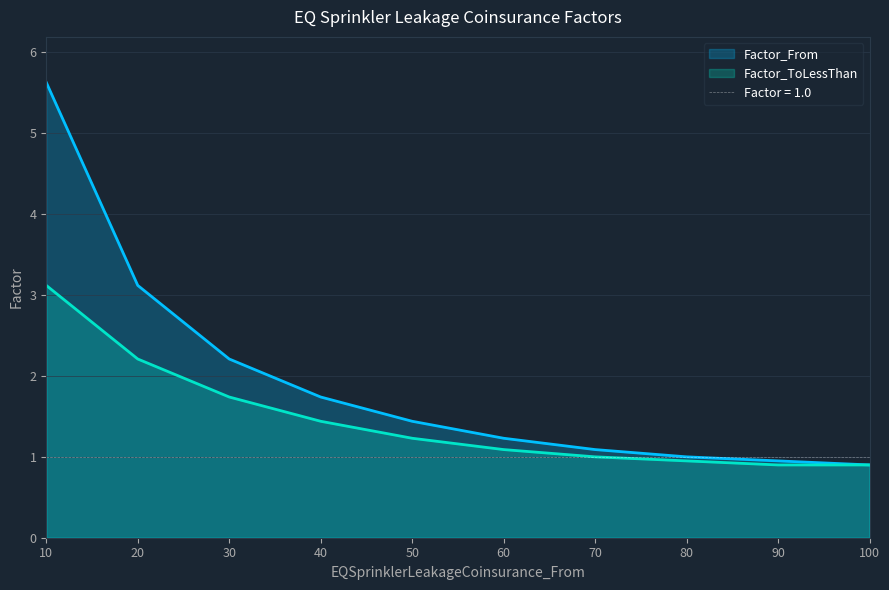

How many data points in Factor_From are less than 1?

2